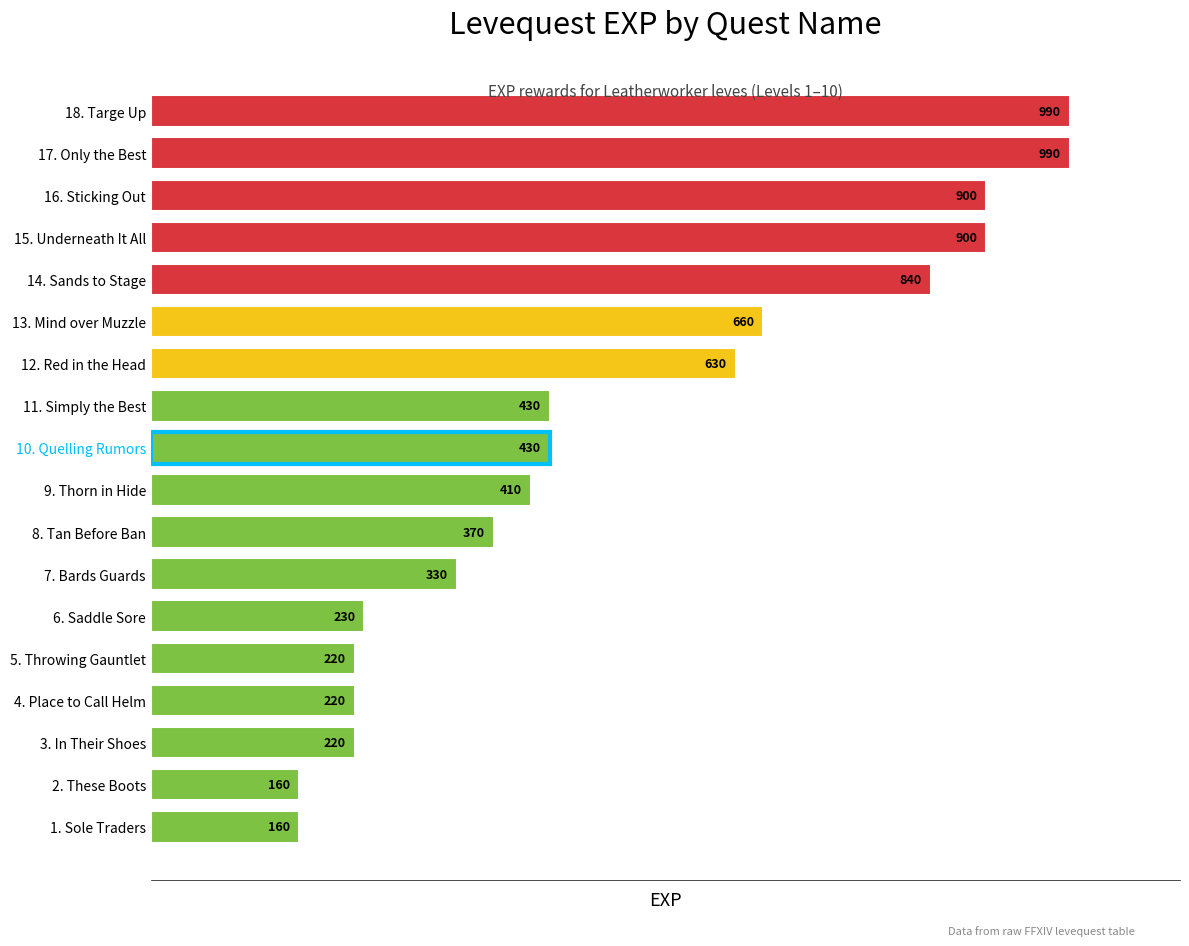

What is the greatest value displayed?

990